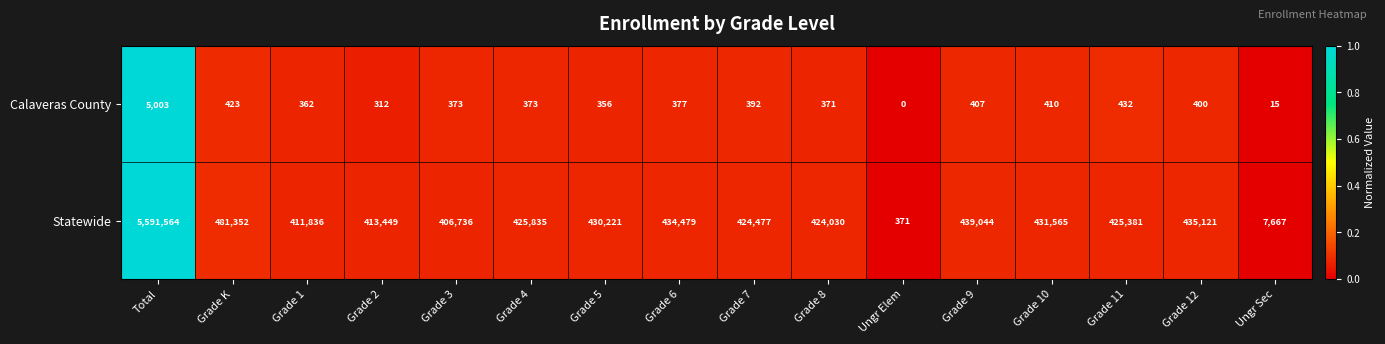

What is the spread (max minus min) of values at Grade 9?

438637